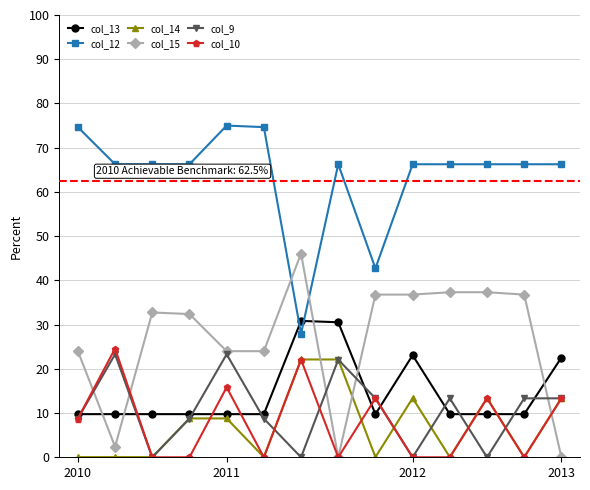

Which series has the largest total across all categories?

col_12